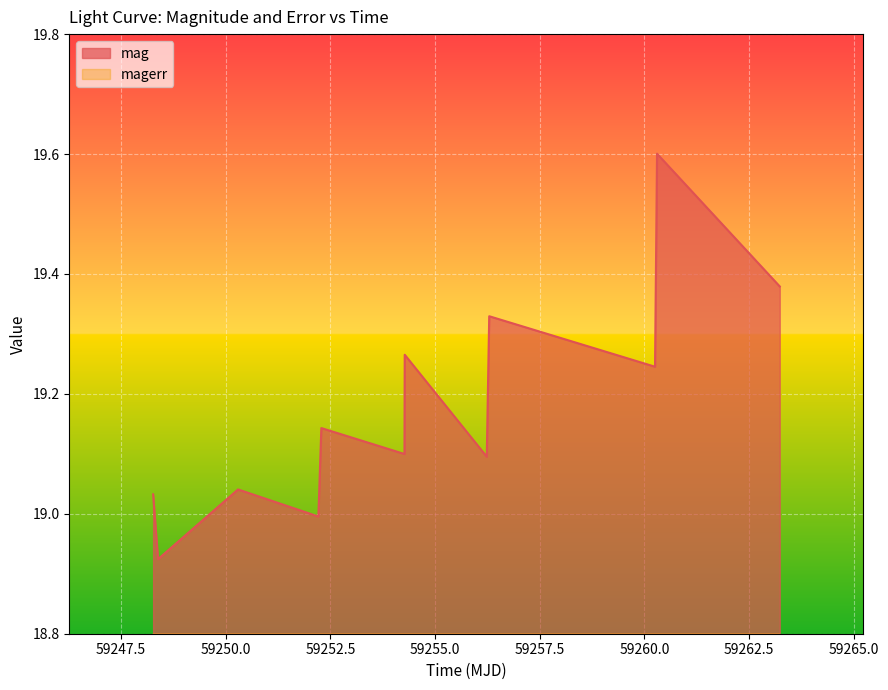

True or false: magerr and mag intersect in this chart.

False